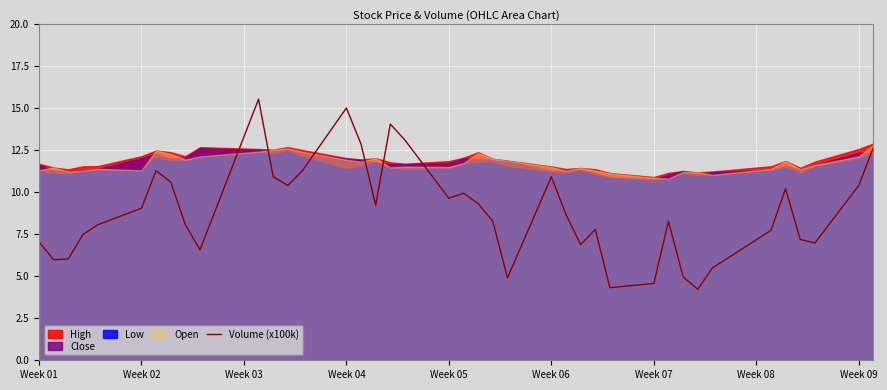

The Volume (x100k) series shows 1.4 at Week 07. True or false?

False